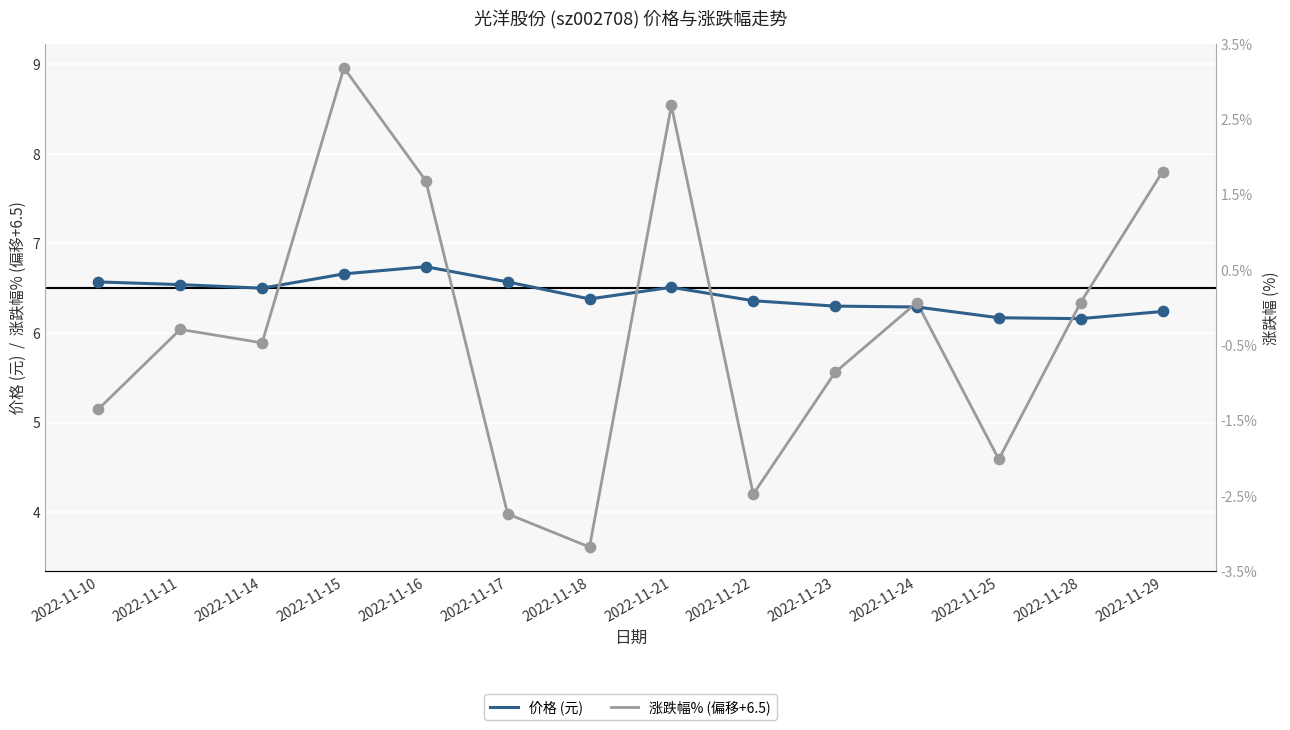

Which series reaches the minimum Y coordinate?

涨跌幅% (偏移+6.5)